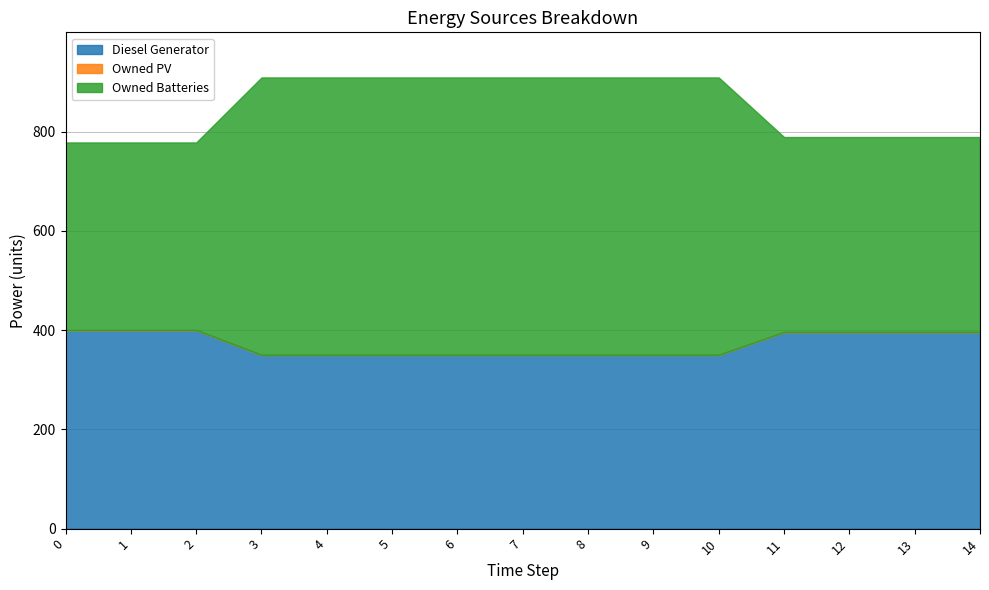

How many lines are shown in the chart?

3